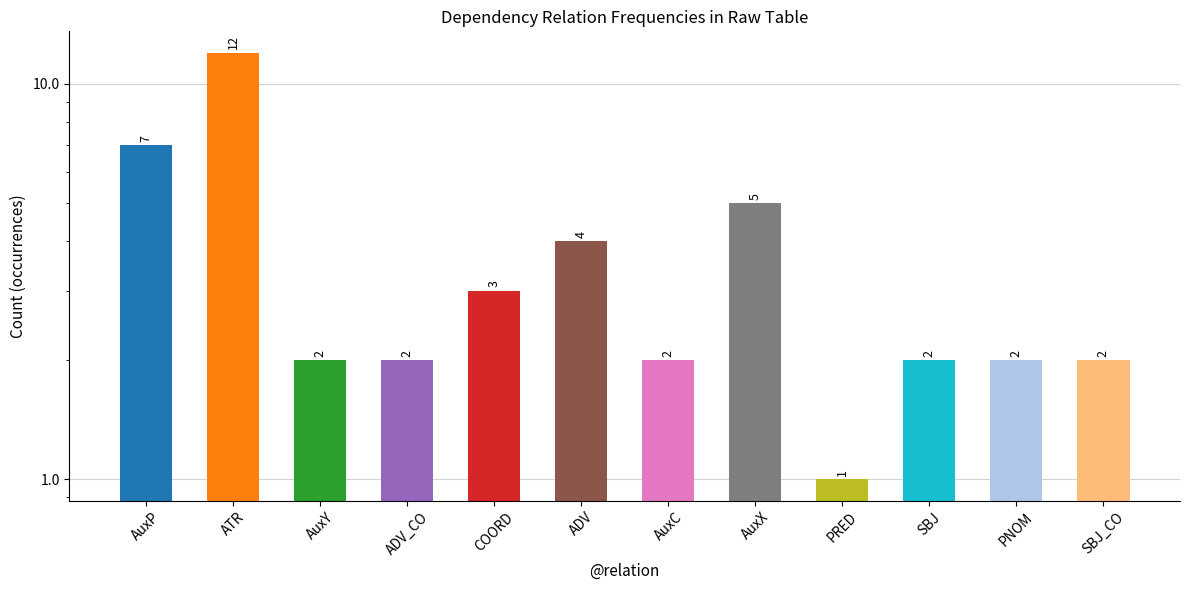

Reading left to right, transcribe all the data shown in this chart.

AuxP=7	ATR=12	AuxY=2	ADV_CO=2	COORD=3	ADV=4	AuxC=2	AuxX=5	PRED=1	SBJ=2	PNOM=2	SBJ_CO=2